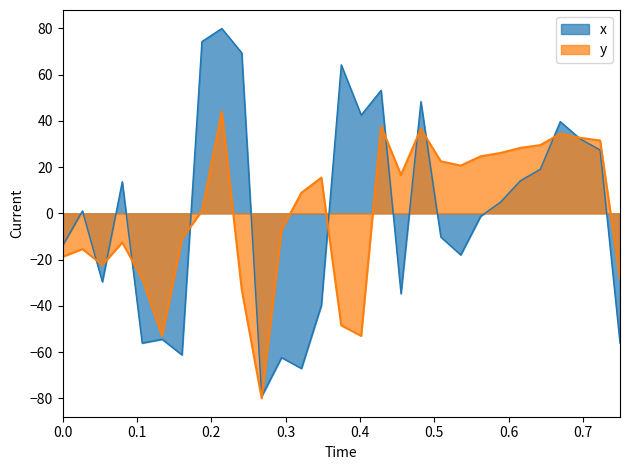

Which series has the largest range (max minus min)?

x